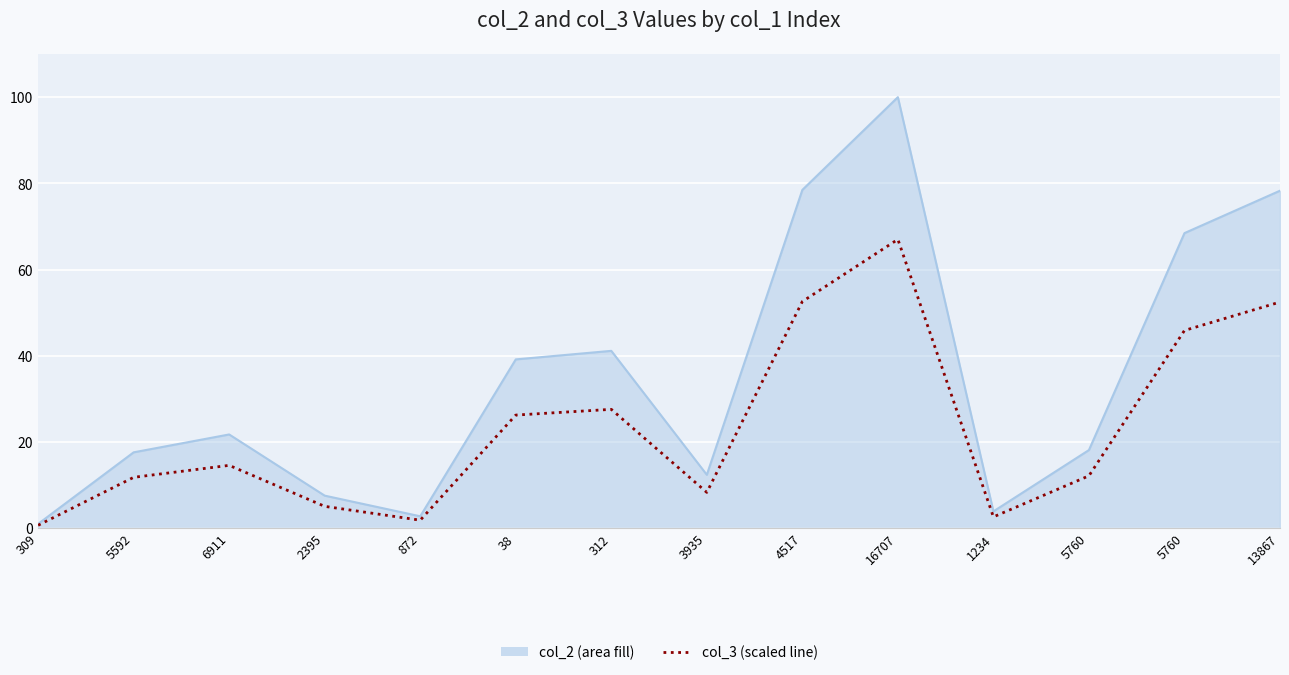

What is the label of the 5th point from the left?

872